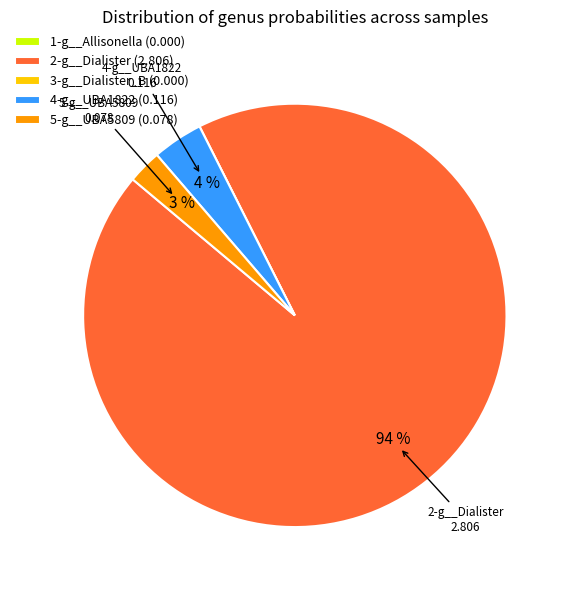

Is there a majority slice in this chart?

Yes